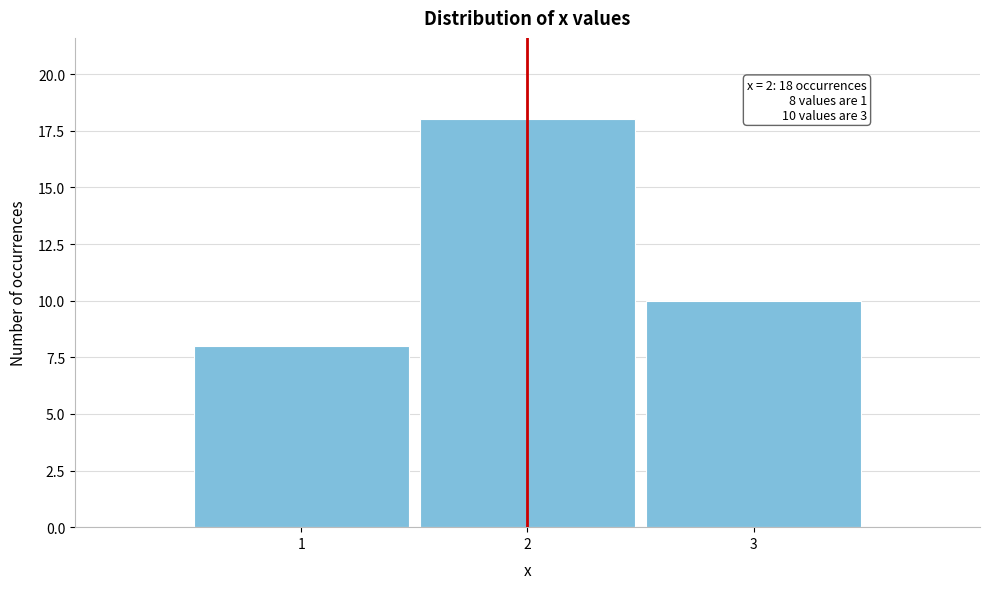

Reading right to left, extract all data points from this chart.

10	18	8